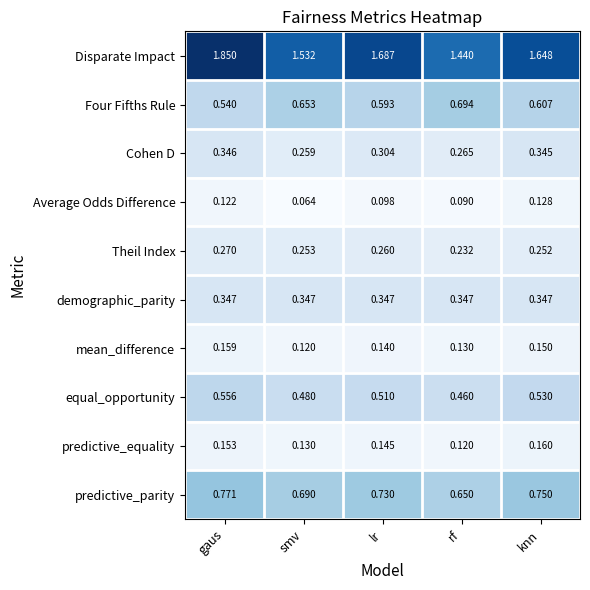

At how many categories does at least one series exceed 0?

5